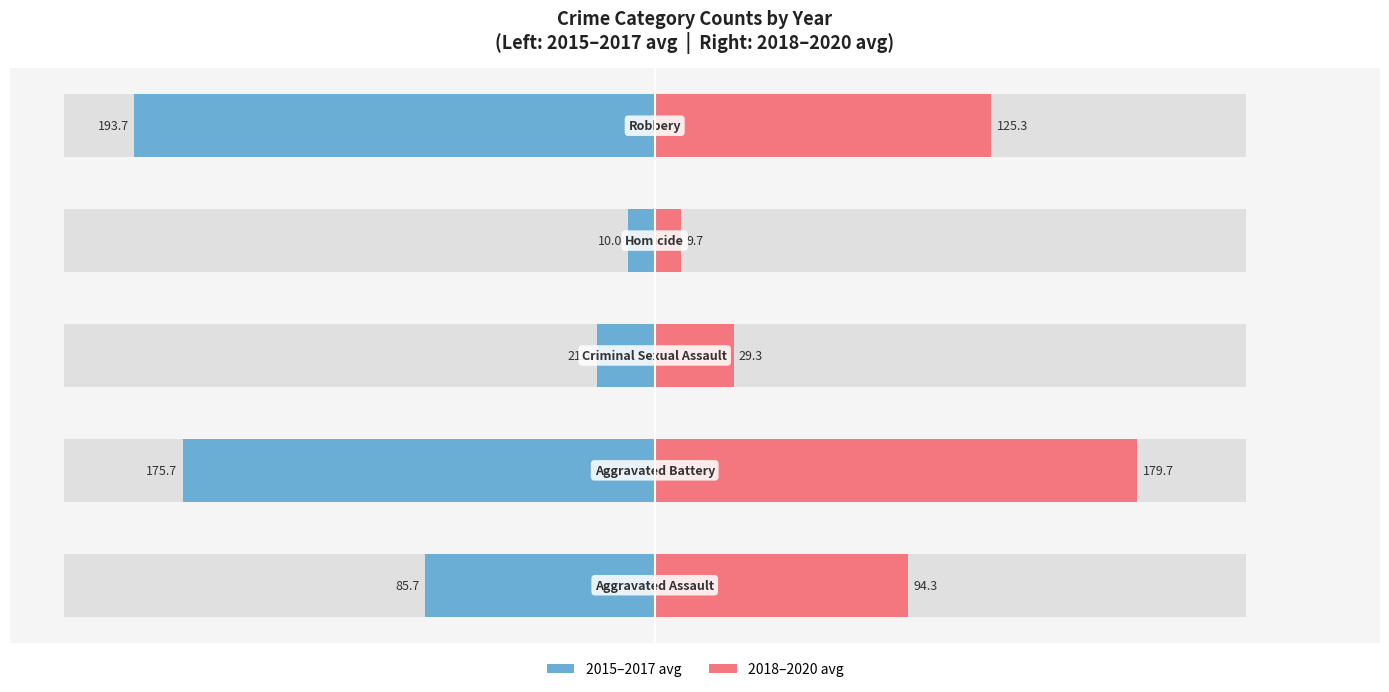

Reading left to right, what are all the values shown in this chart?

2015–2017 avg: −300=-85.7	−200=-175.7	−100=-21.3	0=-10.0	100=-193.7
2018–2020 avg: −300=94.3	−200=179.7	−100=29.3	0=9.7	100=125.3